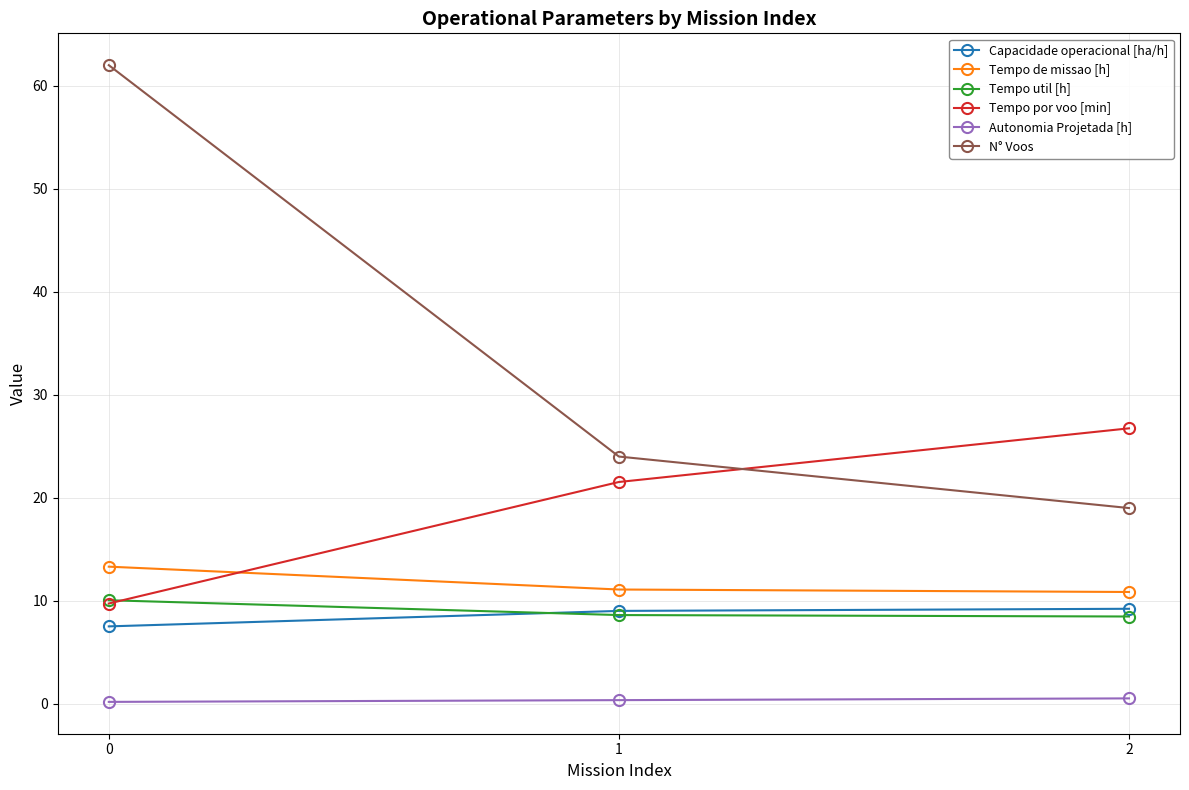

What is the spread (max minus min) of values at 0?

61.8